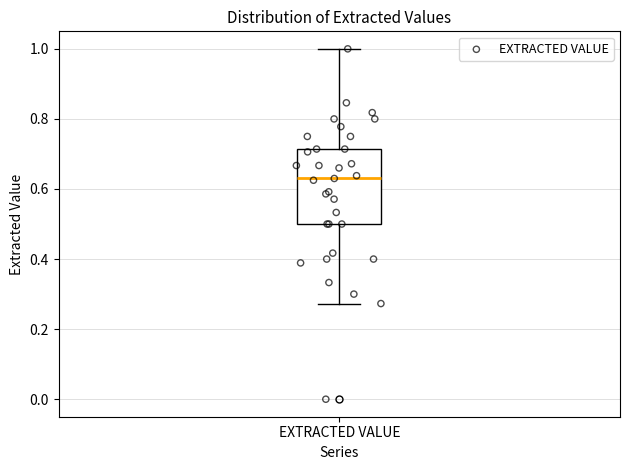

Read this box plot against the y-axis: the position of the median line, the range covered by the box, and the ends of both whiskers. The values are not printed on the chart, so give them approximately, as read against the axis.

median 0.64, box 0.50 to 0.72, whiskers 0.28 to 1.00